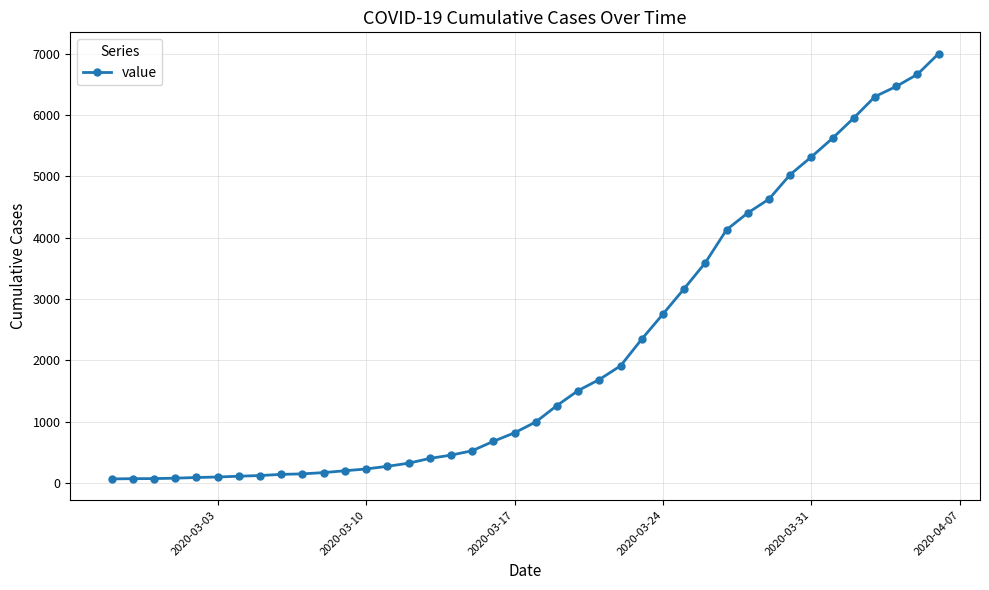

Count the number of categories in the chart.

40